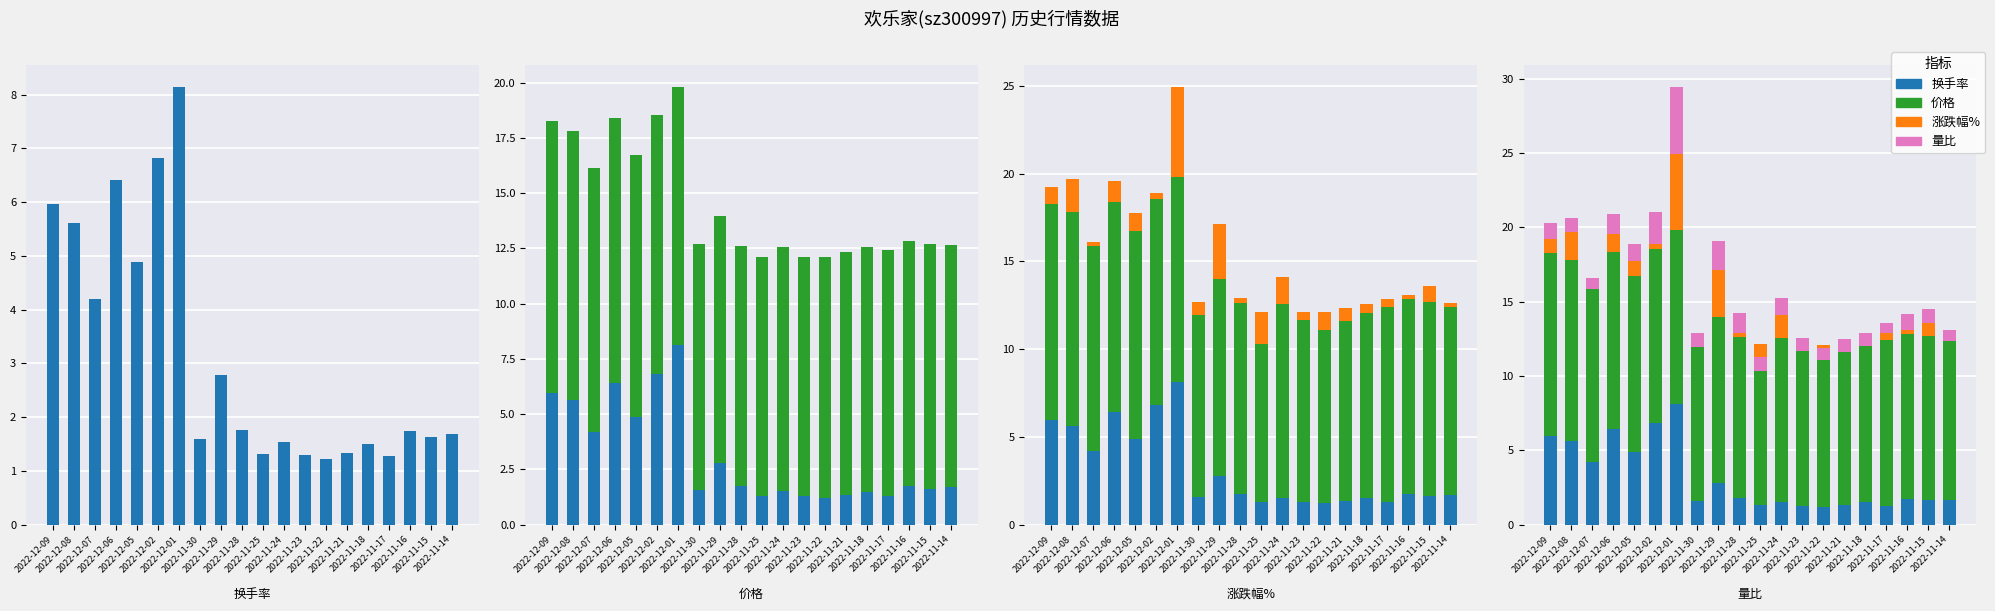

Is the value of 价格 at 2022-11-30 greater than the value of 换手率 at 2022-11-29?

Yes